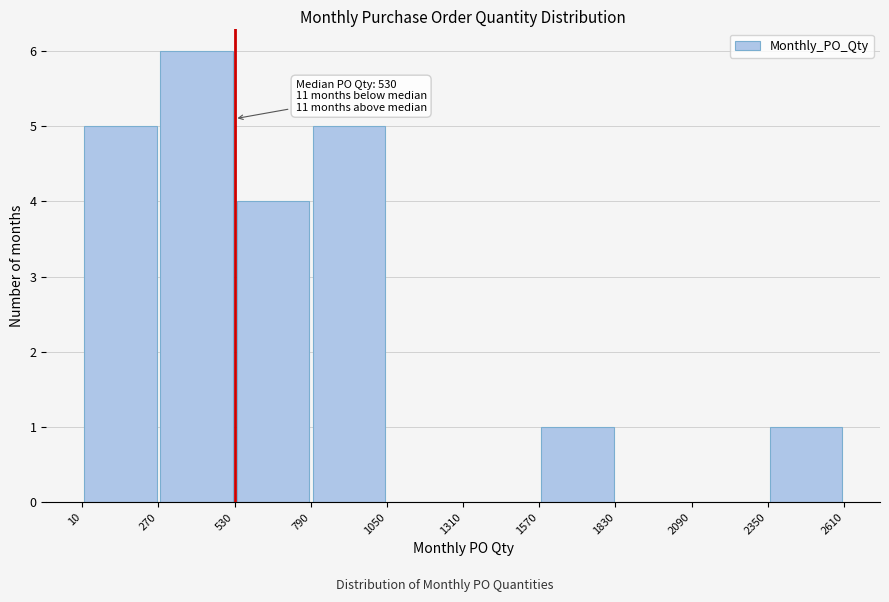

Which range on the x-axis has the tallest bar?

270 to 530